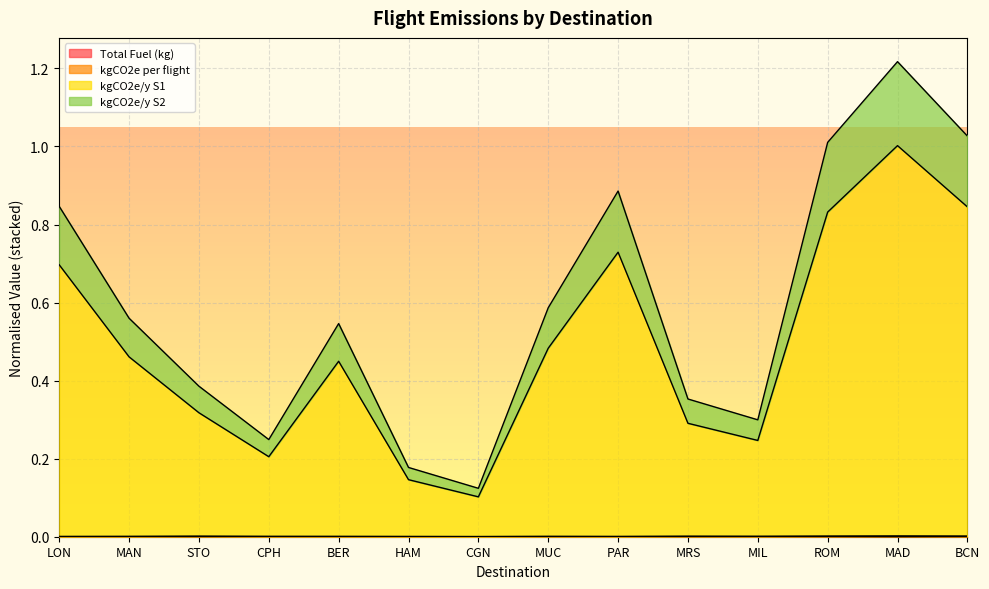

At which category does the chart reach its peak across all series?

MAD